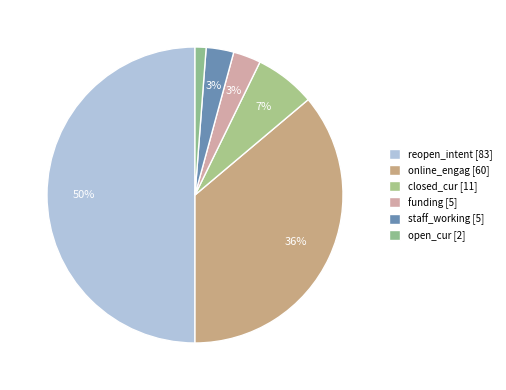

Which category has the smallest portion of the pie?

open_cur